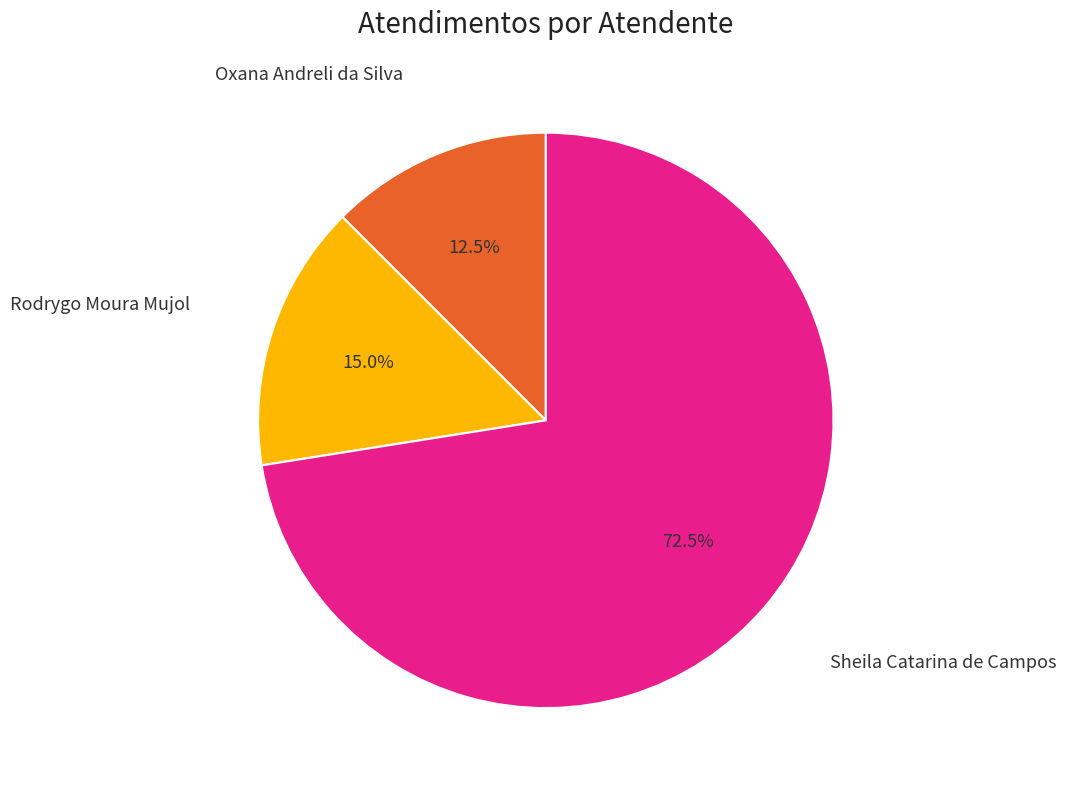

How many slices are in this pie chart?

3